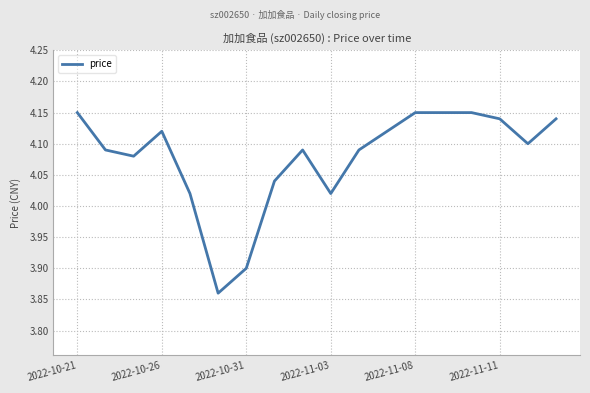

What is the maximum value shown in the chart?

4.2